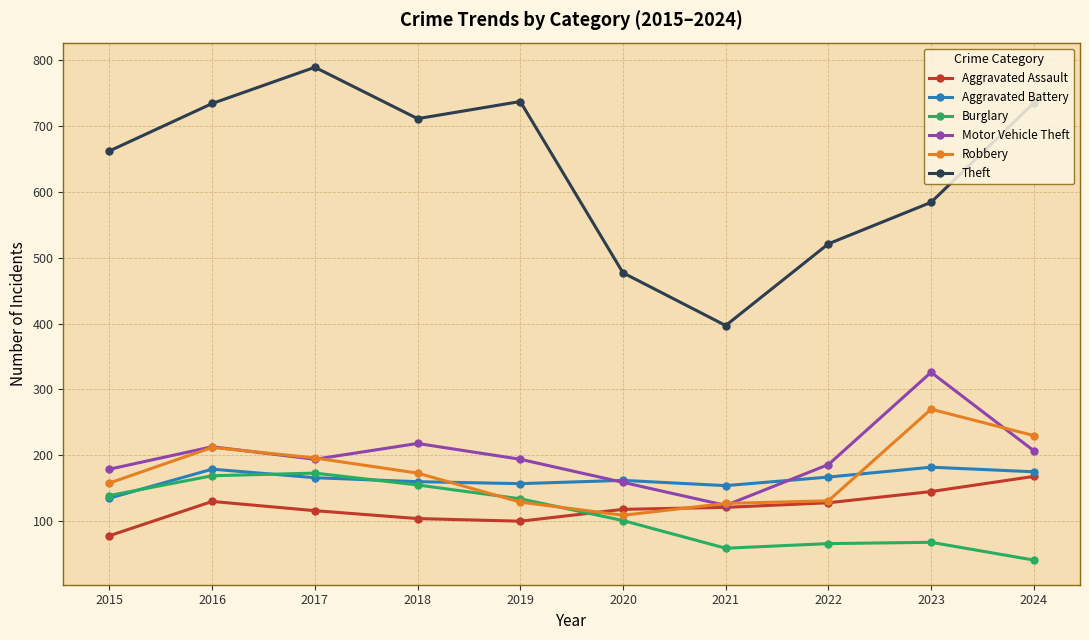

What is the sum of the Theft values at 2016 and 2022?

1255